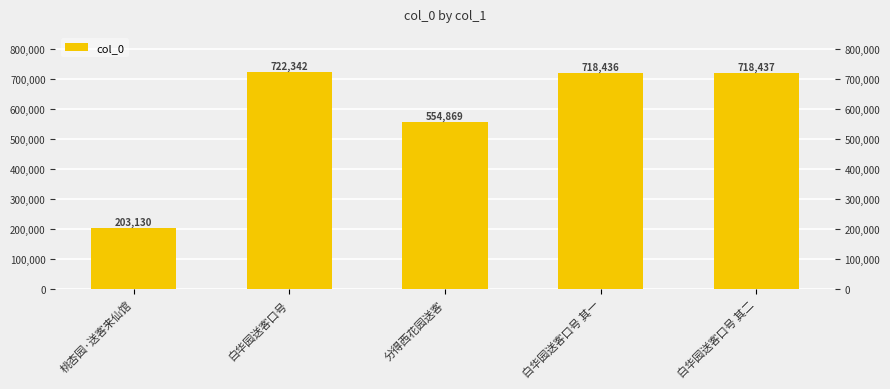

What is the approximate value at 分得西花园送客?

554869